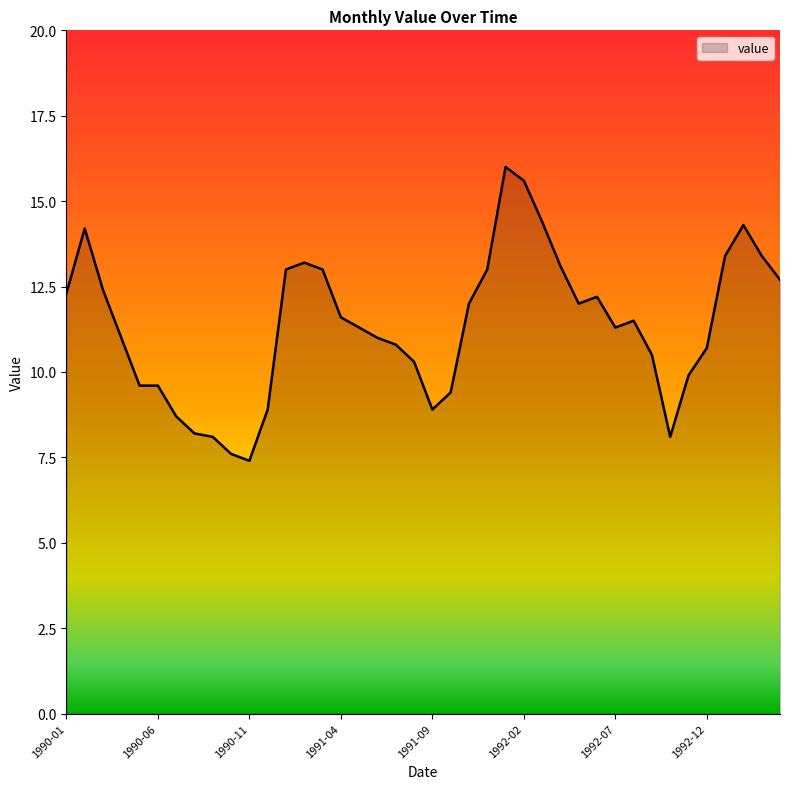

What is the difference between the maximum and minimum values?

8.6